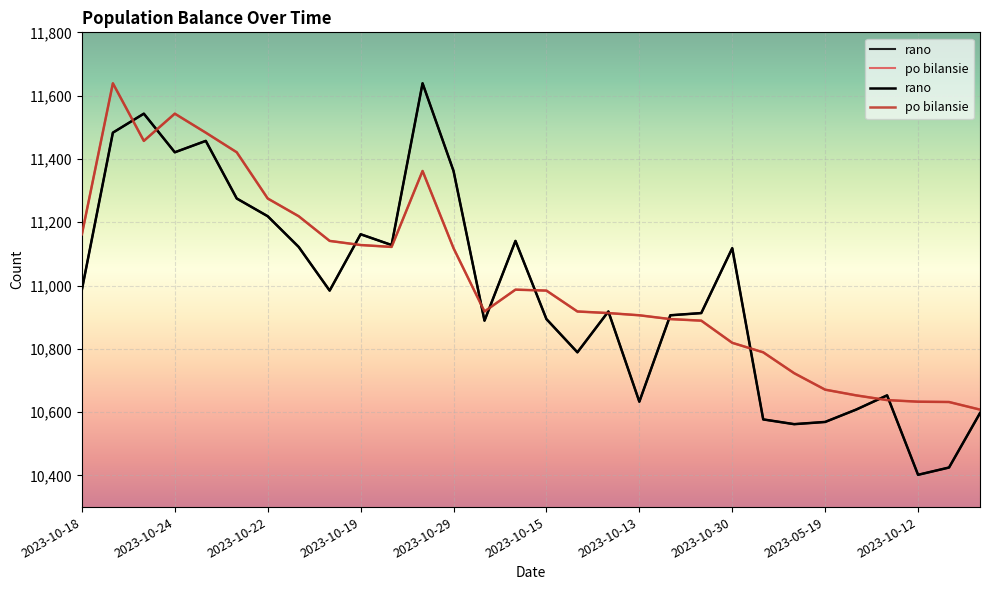

Between 14 and 20, which series saw the biggest shift?

rano